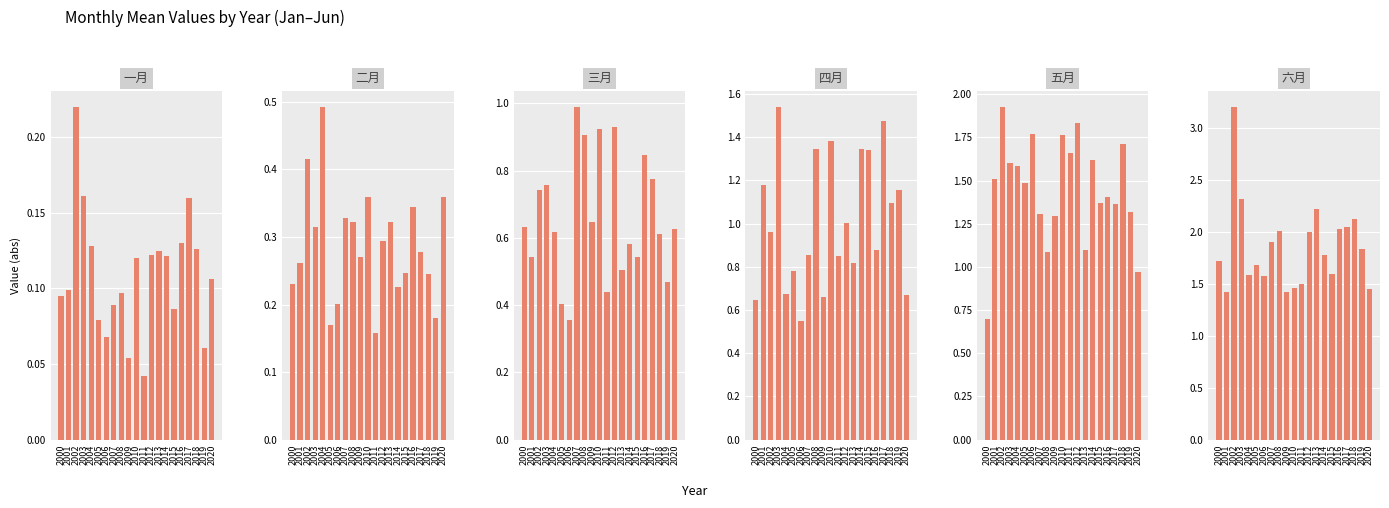

Where is 一月 nearest to the value 0?

2011